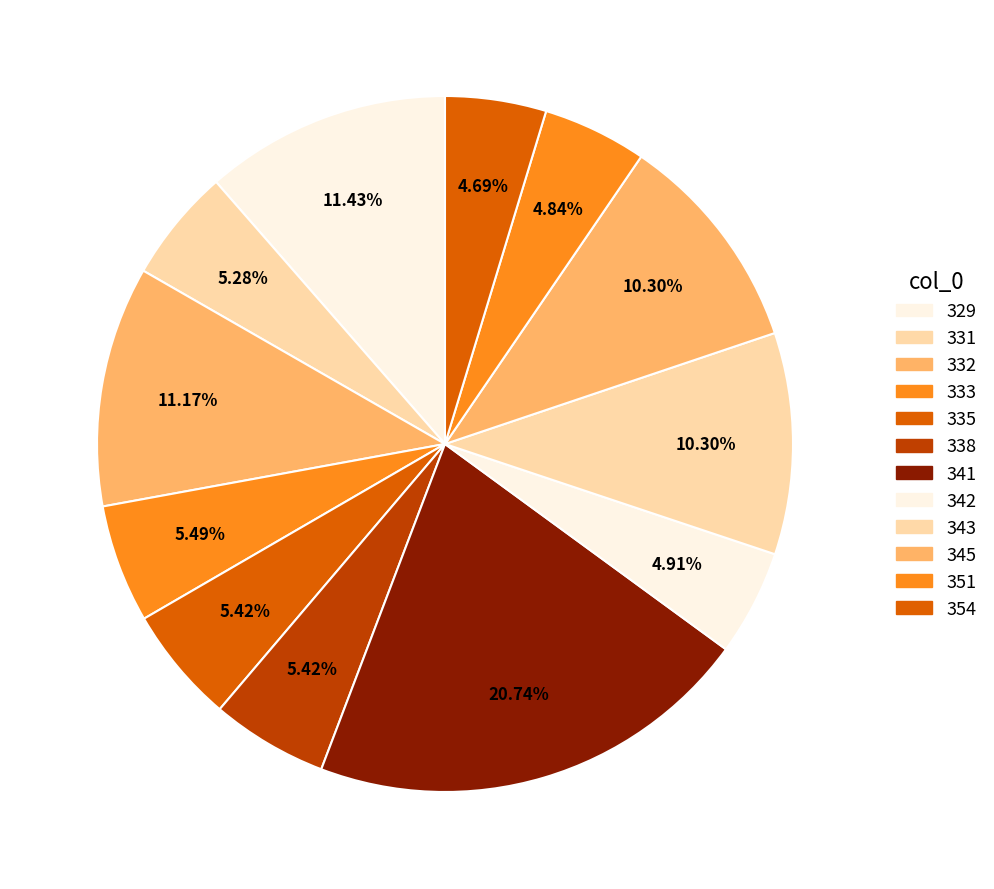

How many segments does this pie chart have?

12